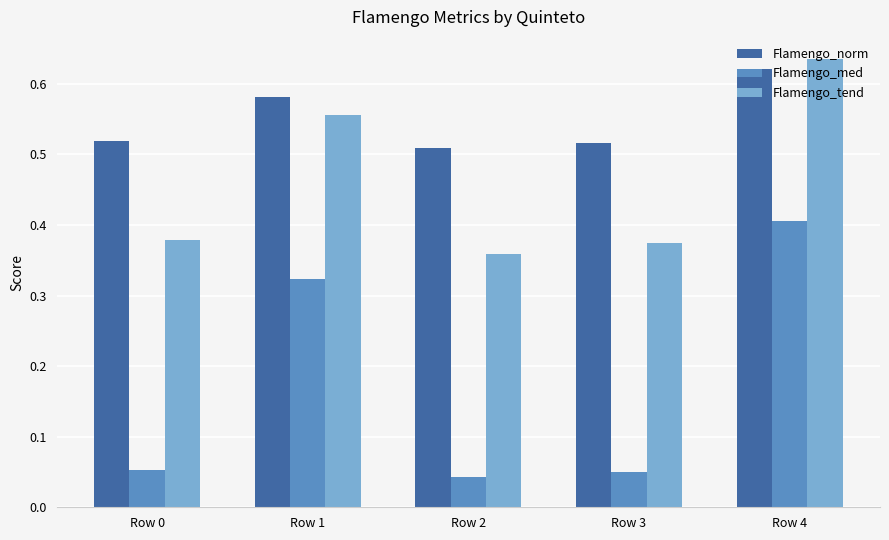

Which series has the largest total across all categories?

Flamengo_norm